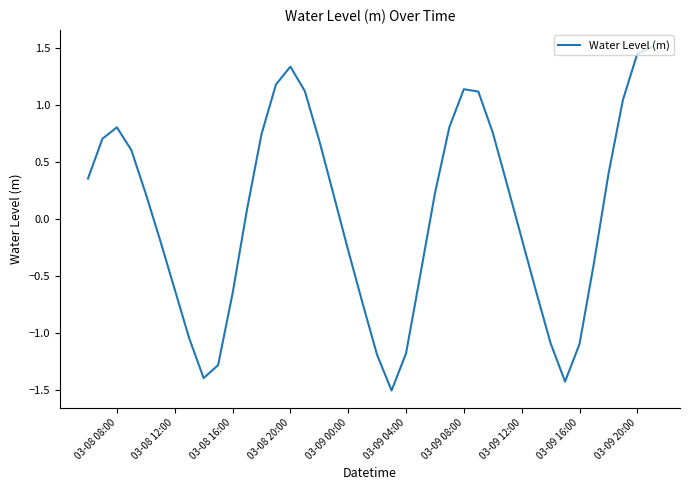

What is the smallest value displayed?

-1.5